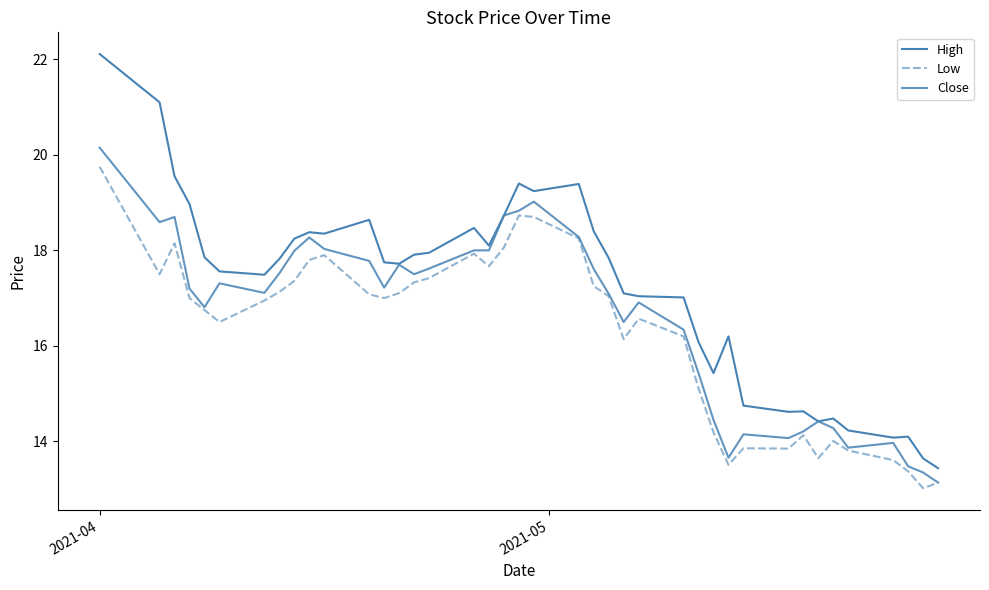

How many lines are shown in the chart?

3